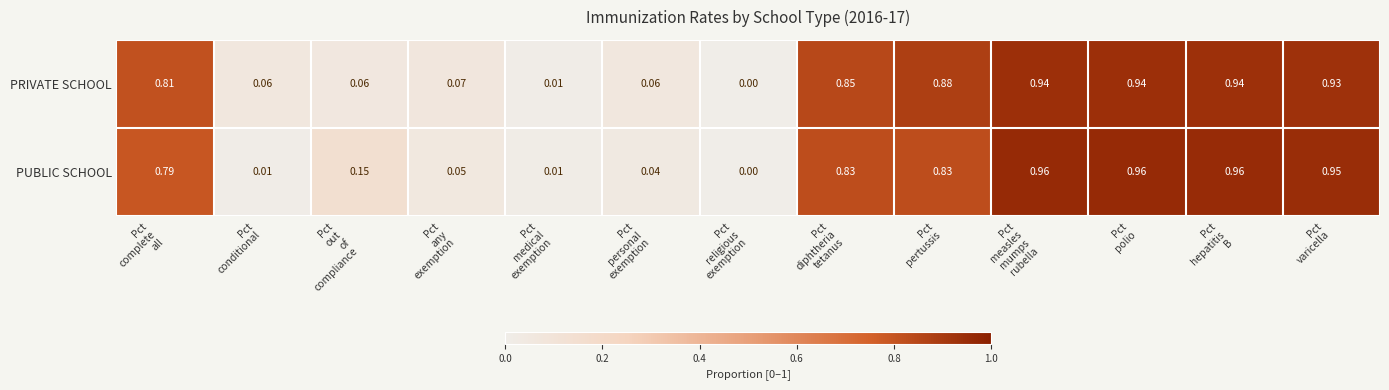

Which series has the largest total across all categories?

PRIVATE SCHOOL